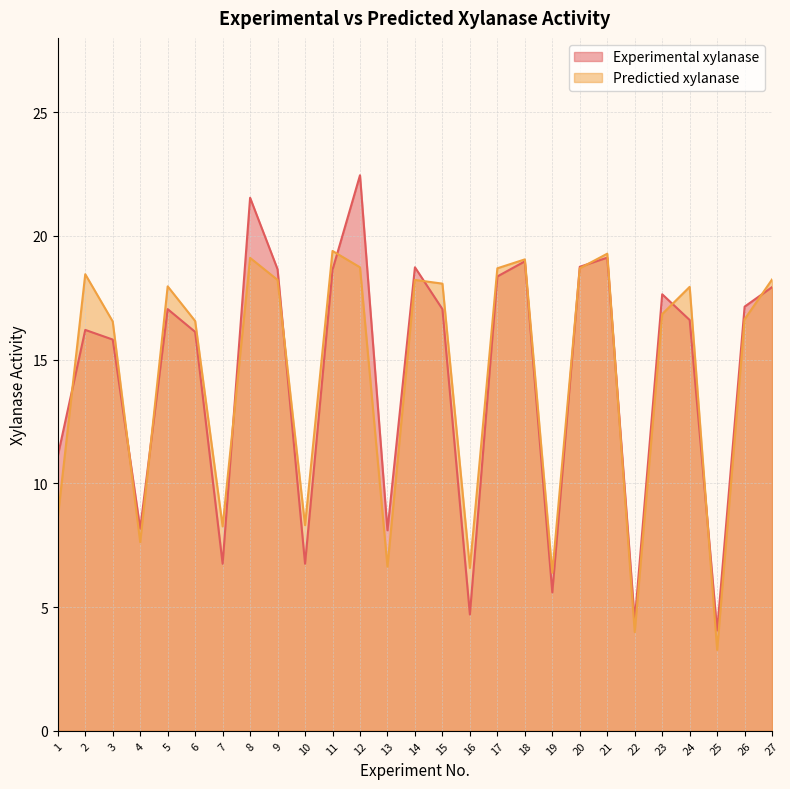

Is it true that Experimental xylanase (line) equals 6.8 at 10?

True